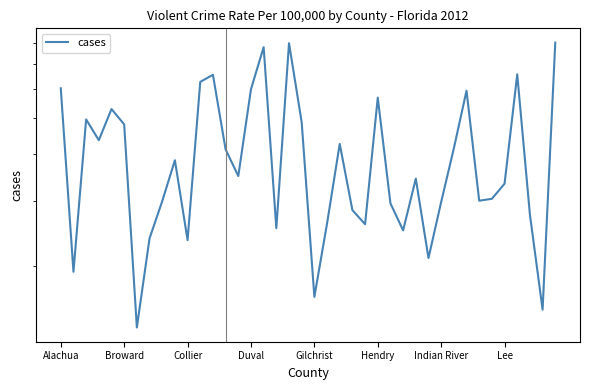

How many points are higher than both their immediate neighbors (excluding endpoints)?

11